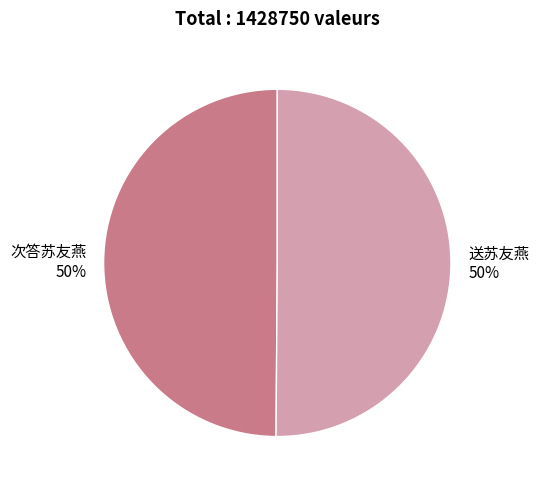

What is the ratio of the value at 次答苏友燕 to the value at 送苏友燕?

1.0